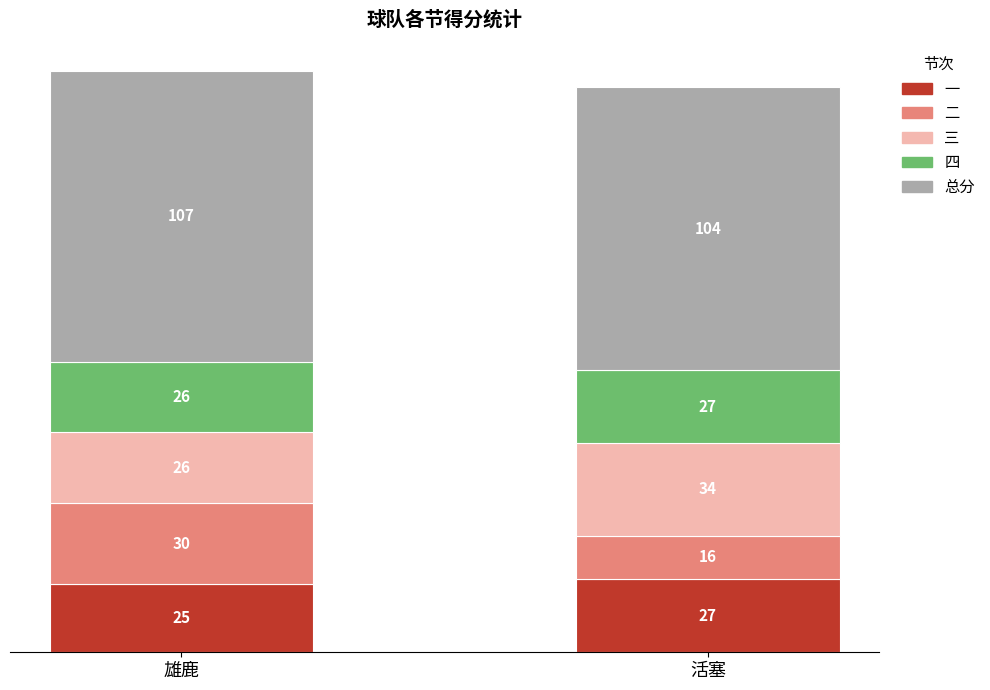

At which label does 一 reach its peak?

活塞